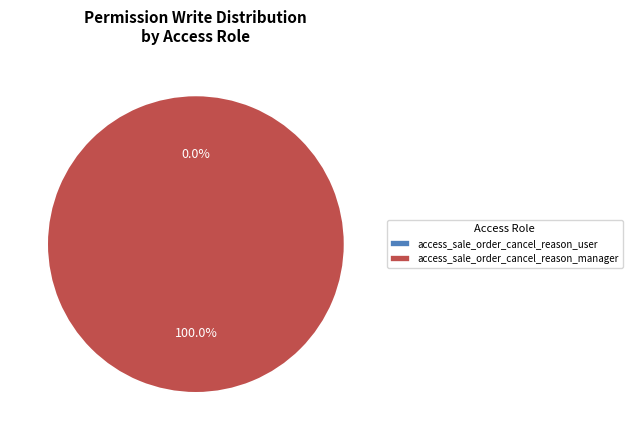

What is the smallest slice in the pie chart?

access_sale_order_cancel_reason_user